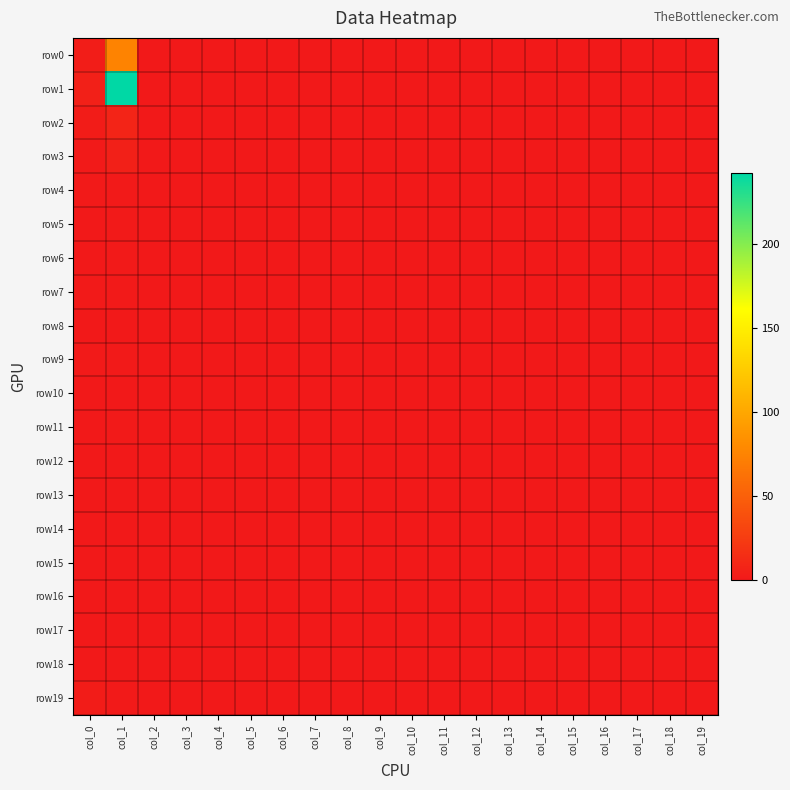

Reading left to right, what are all the values shown in this chart?

row0: col_0=3	col_1=75	col_2=0	col_3=0	col_4=0	col_5=0	col_6=0	col_7=0	col_8=0	col_9=0	col_10=0	col_11=0	col_12=0	col_13=0	col_14=0	col_15=0	col_16=0	col_17=0	col_18=0	col_19=0
row1: col_0=5	col_1=242	col_2=0	col_3=0	col_4=0	col_5=0	col_6=0	col_7=0	col_8=0	col_9=0	col_10=0	col_11=0	col_12=0	col_13=0	col_14=0	col_15=0	col_16=0	col_17=0	col_18=0	col_19=0
row2: col_0=2	col_1=8	col_2=0	col_3=0	col_4=0	col_5=0	col_6=0	col_7=0	col_8=0	col_9=0	col_10=0	col_11=0	col_12=0	col_13=0	col_14=0	col_15=0	col_16=0	col_17=0	col_18=0	col_19=0
row3: col_0=1	col_1=5	col_2=0	col_3=0	col_4=0	col_5=0	col_6=0	col_7=0	col_8=0	col_9=0	col_10=0	col_11=0	col_12=0	col_13=0	col_14=0	col_15=0	col_16=0	col_17=0	col_18=0	col_19=0
row4: col_0=1	col_1=1	col_2=0	col_3=0	col_4=0	col_5=0	col_6=0	col_7=0	col_8=0	col_9=0	col_10=0	col_11=0	col_12=0	col_13=0	col_14=0	col_15=0	col_16=0	col_17=0	col_18=0	col_19=0
row5: col_0=0	col_1=1	col_2=0	col_3=0	col_4=0	col_5=0	col_6=0	col_7=0	col_8=0	col_9=0	col_10=0	col_11=0	col_12=0	col_13=0	col_14=0	col_15=0	col_16=0	col_17=0	col_18=0	col_19=0
row6: col_0=0	col_1=1	col_2=0	col_3=0	col_4=0	col_5=0	col_6=0	col_7=0	col_8=0	col_9=0	col_10=0	col_11=0	col_12=0	col_13=0	col_14=0	col_15=0	col_16=0	col_17=0	col_18=0	col_19=0
row7: col_0=1	col_1=1	col_2=0	col_3=0	col_4=0	col_5=0	col_6=0	col_7=0	col_8=0	col_9=0	col_10=0	col_11=0	col_12=0	col_13=0	col_14=0	col_15=0	col_16=0	col_17=0	col_18=0	col_19=0
row8: col_0=0	col_1=0	col_2=0	col_3=0	col_4=0	col_5=0	col_6=0	col_7=0	col_8=0	col_9=0	col_10=0	col_11=0	col_12=0	col_13=0	col_14=0	col_15=0	col_16=0	col_17=0	col_18=0	col_19=0
row9: col_0=1	col_1=1	col_2=0	col_3=0	col_4=0	col_5=0	col_6=0	col_7=0	col_8=0	col_9=0	col_10=0	col_11=0	col_12=0	col_13=0	col_14=0	col_15=0	col_16=0	col_17=0	col_18=0	col_19=0
row10: col_0=0	col_1=0	col_2=0	col_3=0	col_4=0	col_5=0	col_6=0	col_7=0	col_8=0	col_9=0	col_10=0	col_11=0	col_12=0	col_13=0	col_14=0	col_15=0	col_16=0	col_17=0	col_18=0	col_19=0
row11: col_0=0	col_1=1	col_2=0	col_3=0	col_4=0	col_5=0	col_6=0	col_7=0	col_8=0	col_9=0	col_10=0	col_11=0	col_12=0	col_13=0	col_14=0	col_15=0	col_16=0	col_17=0	col_18=0	col_19=0
row12: col_0=0	col_1=0	col_2=0	col_3=0	col_4=0	col_5=0	col_6=0	col_7=0	col_8=0	col_9=0	col_10=0	col_11=0	col_12=0	col_13=0	col_14=0	col_15=0	col_16=0	col_17=0	col_18=0	col_19=0
row13: col_0=0	col_1=0	col_2=0	col_3=0	col_4=0	col_5=0	col_6=0	col_7=0	col_8=0	col_9=0	col_10=0	col_11=0	col_12=0	col_13=0	col_14=0	col_15=0	col_16=0	col_17=0	col_18=0	col_19=0
row14: col_0=0	col_1=0	col_2=0	col_3=0	col_4=0	col_5=0	col_6=0	col_7=0	col_8=0	col_9=0	col_10=0	col_11=0	col_12=0	col_13=0	col_14=0	col_15=0	col_16=0	col_17=0	col_18=0	col_19=0
row15: col_0=0	col_1=0	col_2=0	col_3=0	col_4=0	col_5=0	col_6=0	col_7=0	col_8=0	col_9=0	col_10=0	col_11=0	col_12=0	col_13=0	col_14=0	col_15=0	col_16=0	col_17=0	col_18=0	col_19=0
row16: col_0=0	col_1=0	col_2=0	col_3=0	col_4=0	col_5=0	col_6=0	col_7=0	col_8=0	col_9=0	col_10=0	col_11=0	col_12=0	col_13=0	col_14=0	col_15=0	col_16=0	col_17=0	col_18=0	col_19=0
row17: col_0=0	col_1=0	col_2=0	col_3=0	col_4=0	col_5=0	col_6=0	col_7=0	col_8=0	col_9=0	col_10=0	col_11=0	col_12=0	col_13=0	col_14=0	col_15=0	col_16=0	col_17=0	col_18=0	col_19=0
row18: col_0=0	col_1=0	col_2=0	col_3=0	col_4=0	col_5=0	col_6=0	col_7=0	col_8=0	col_9=0	col_10=0	col_11=0	col_12=0	col_13=0	col_14=0	col_15=0	col_16=0	col_17=0	col_18=0	col_19=0
row19: col_0=2	col_1=1	col_2=0	col_3=0	col_4=0	col_5=0	col_6=0	col_7=0	col_8=0	col_9=0	col_10=0	col_11=0	col_12=0	col_13=0	col_14=0	col_15=0	col_16=0	col_17=0	col_18=0	col_19=0